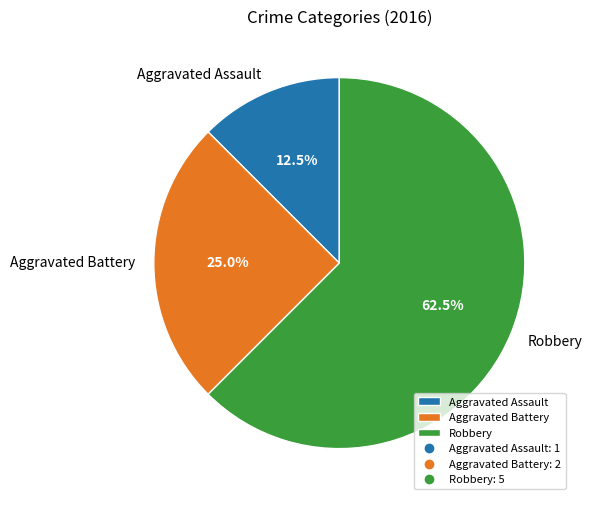

Between Aggravated Battery and Robbery, which is larger?

Robbery